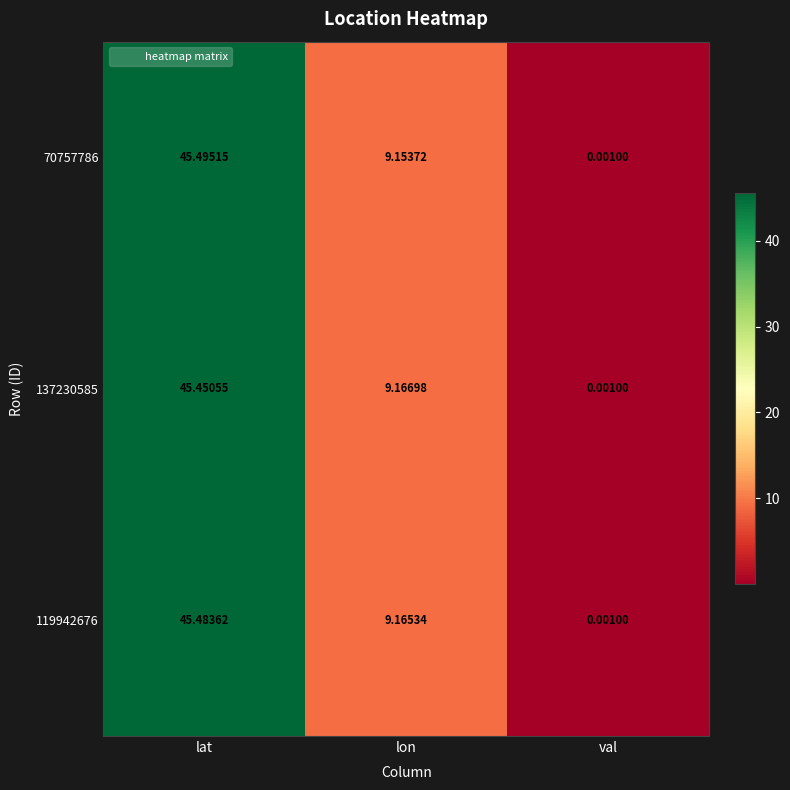

At which label is 119942676 closest to 22?

lon